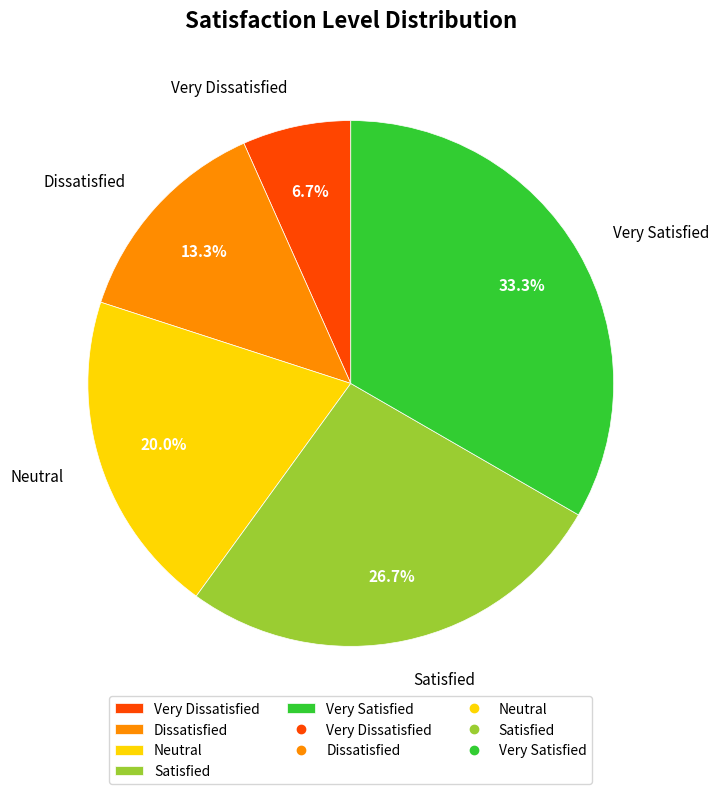

To the nearest percent, what is the average slice percentage?

20%